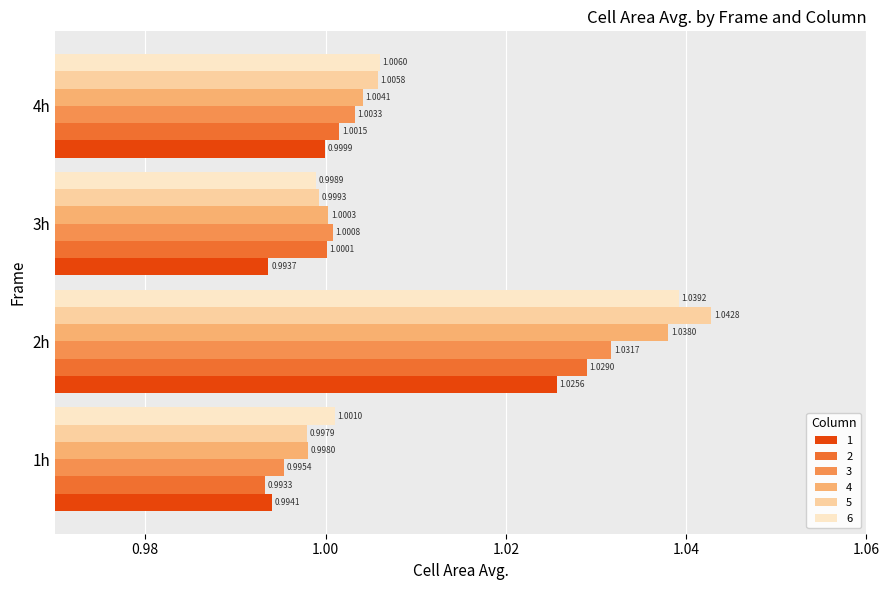

Is it true that 5 equals 1.6 at 4h?

False